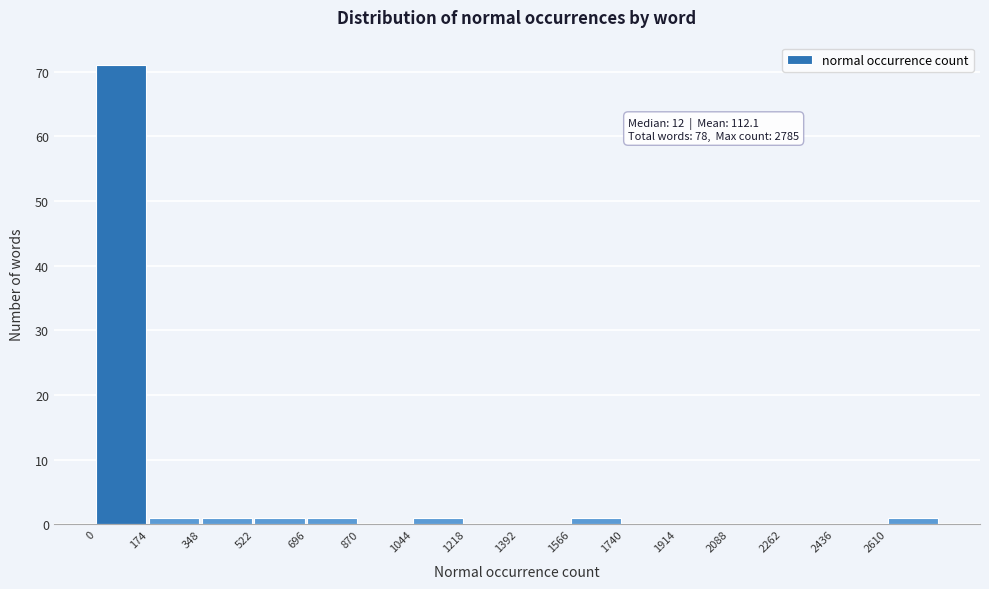

Over which range of the x-axis is the bar tallest?

0 to 180